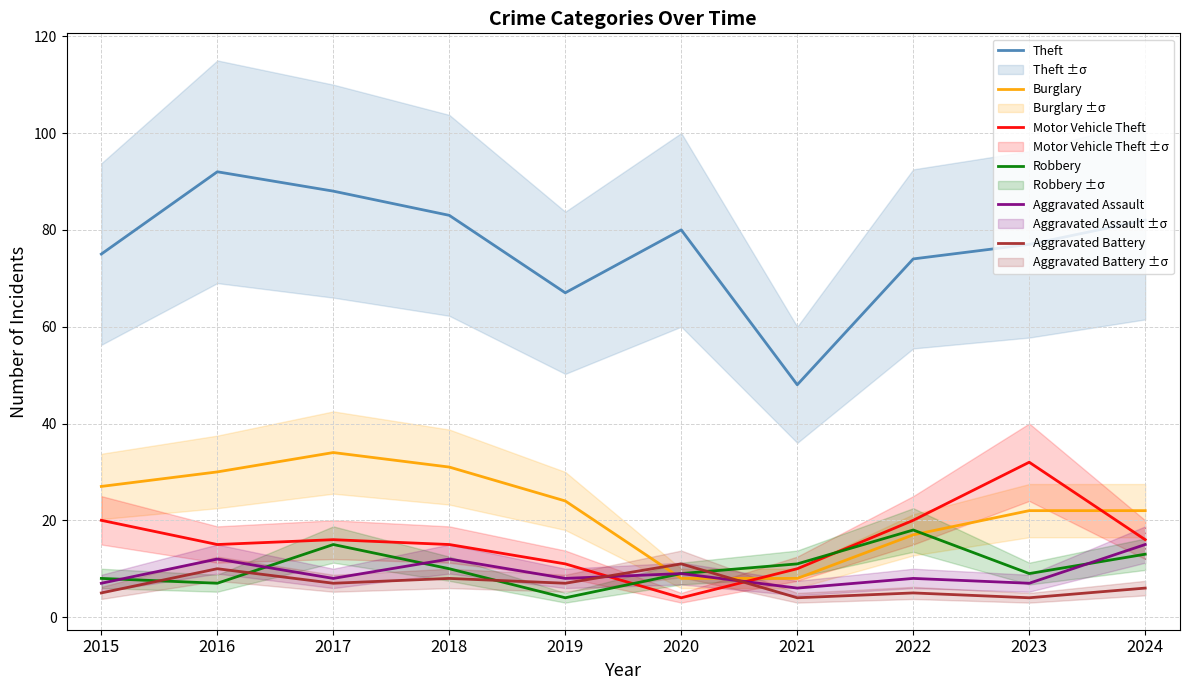

What is the difference between the maximum and second lowest values in the Burglary series?

26